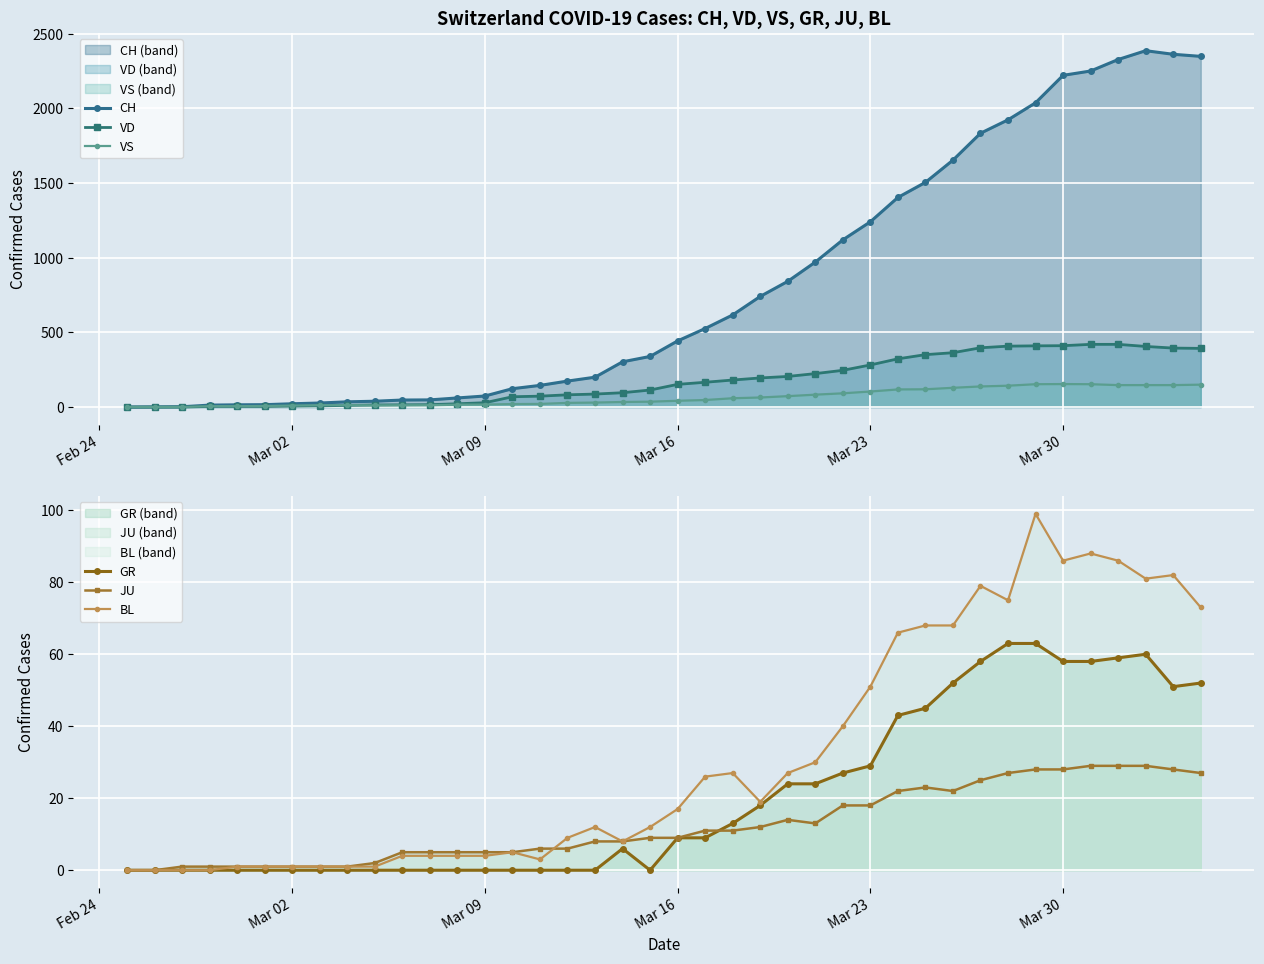

How many values in JU are above zero?

38